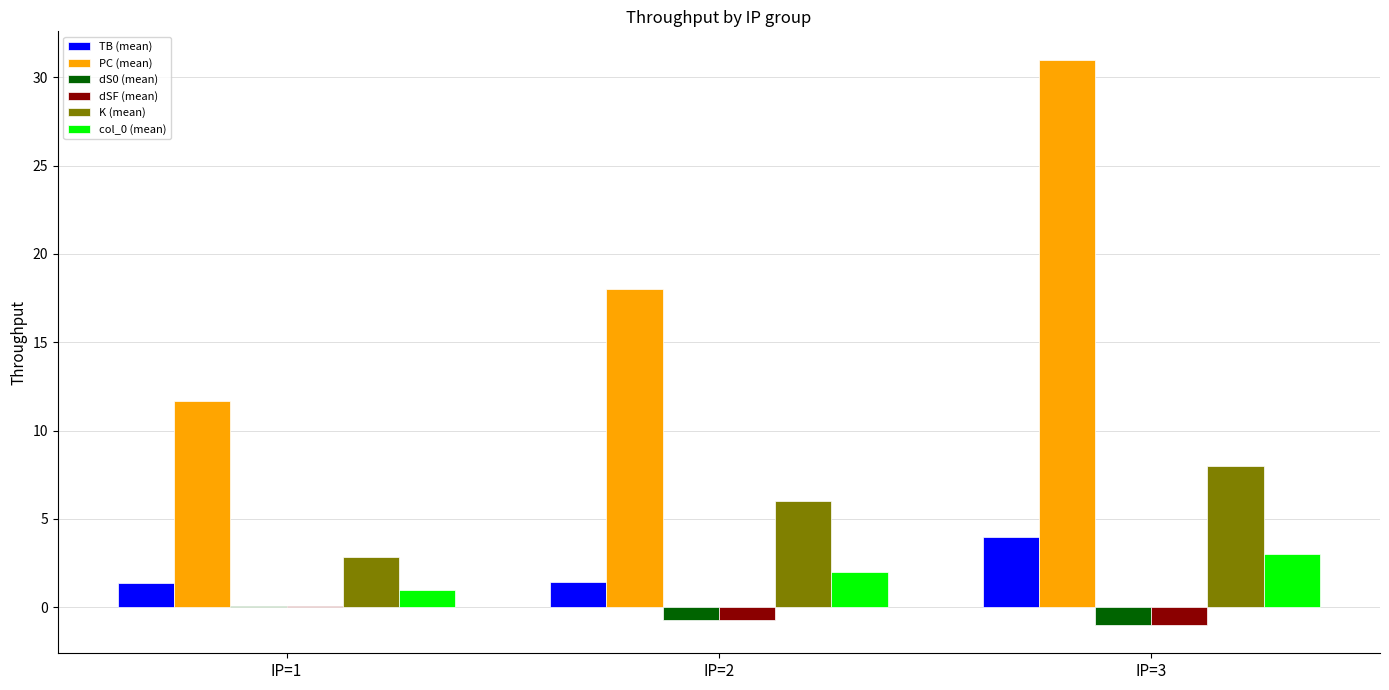

At which label does dSF (mean) first exceed 0?

IP=1